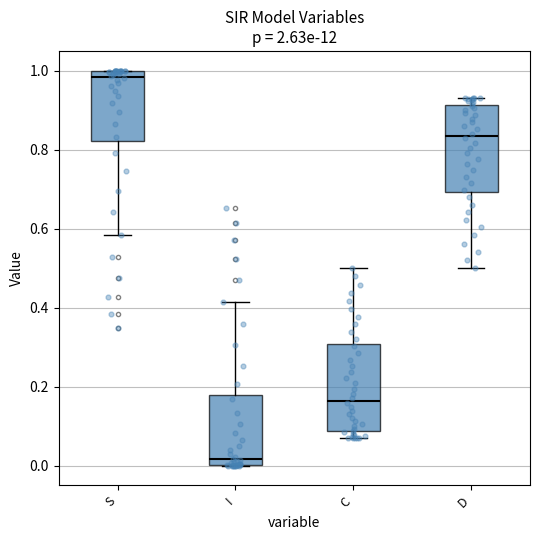

Reading left to right, transcribe this box plot: for each box, give where its median line is, the range the box spans, and where its two whiskers end, as read against the y-axis. The values are not printed on the chart, so give them approximately, as read against the axis.

S: median 0.98, box 0.82 to 1.00, whiskers 0.58 to 1.00
I: median 0.02, box 0.00 to 0.18, whiskers 0.00 to 0.42
C: median 0.16, box 0.08 to 0.30, whiskers 0.06 to 0.50
D: median 0.84, box 0.70 to 0.92, whiskers 0.50 to 0.94